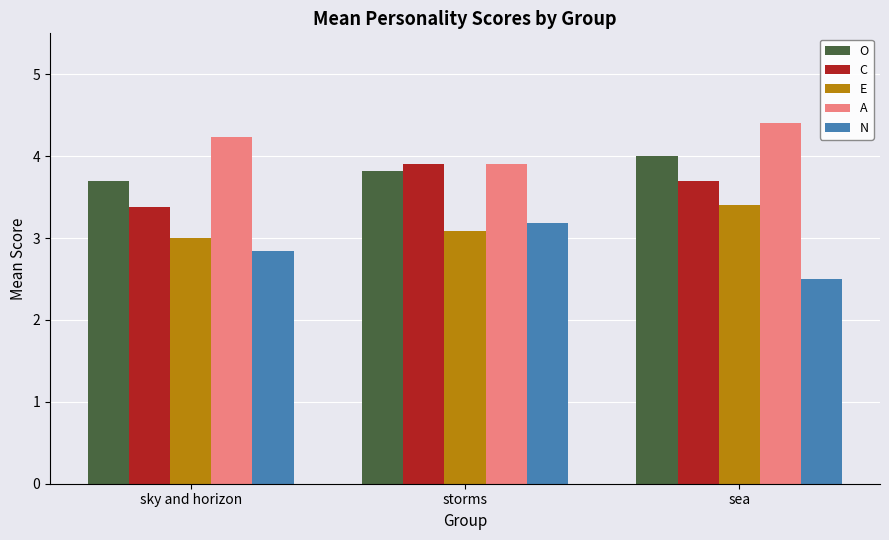

What value does the E series have at storms?

3.1